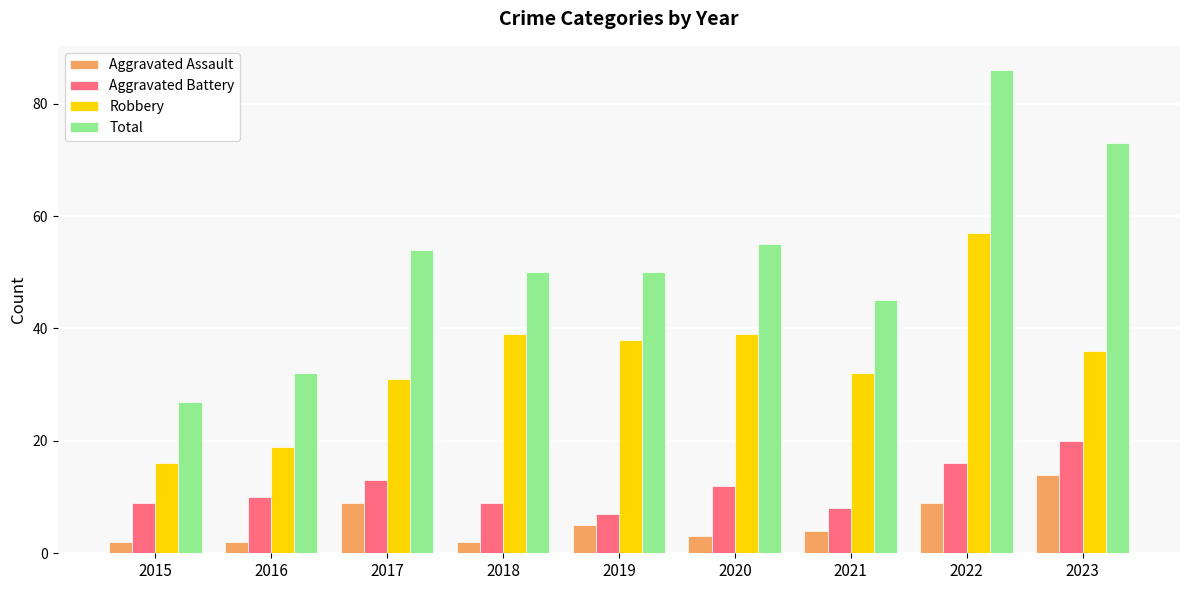

At which label does Total first exceed 50?

2017